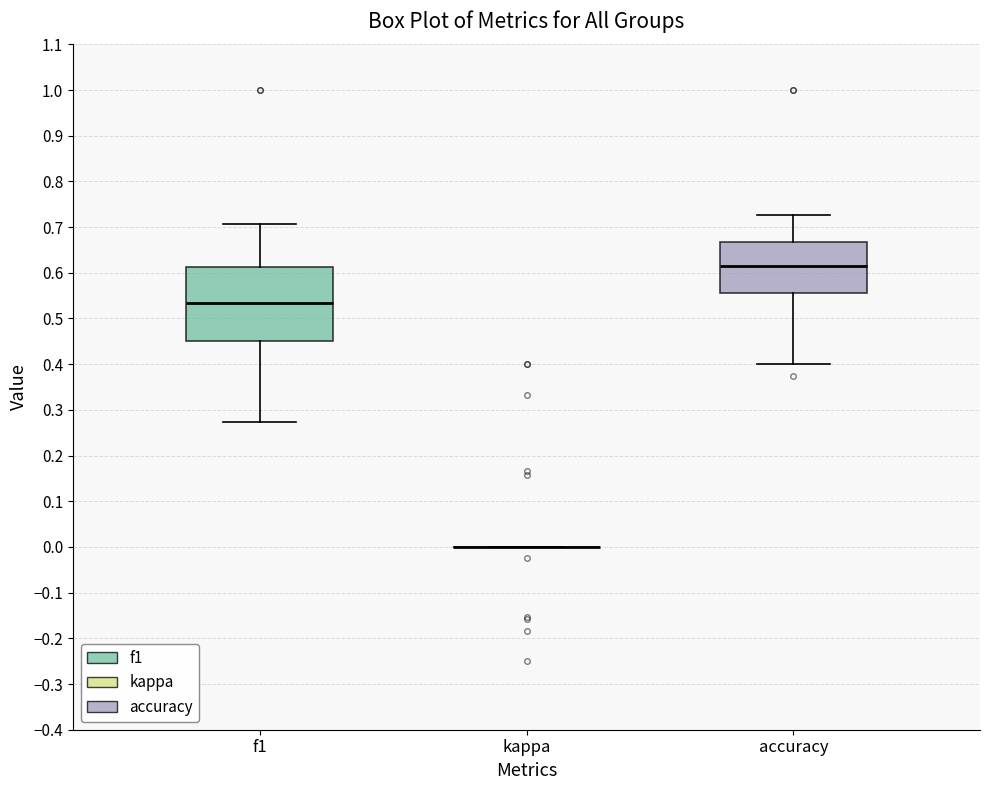

Comparing the boxes themselves (not the whiskers), which one is the tallest?

f1